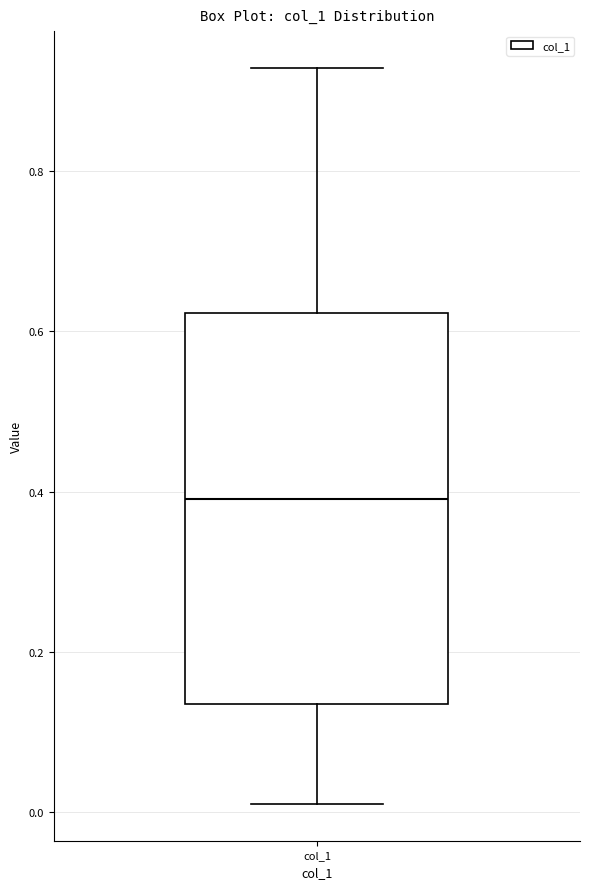

Read this box plot against the y-axis: the position of the median line, the range covered by the box, and the ends of both whiskers. The values are not printed on the chart, so give them approximately, as read against the axis.

median 0.40, box 0.14 to 0.62, whiskers 0.00 to 0.92